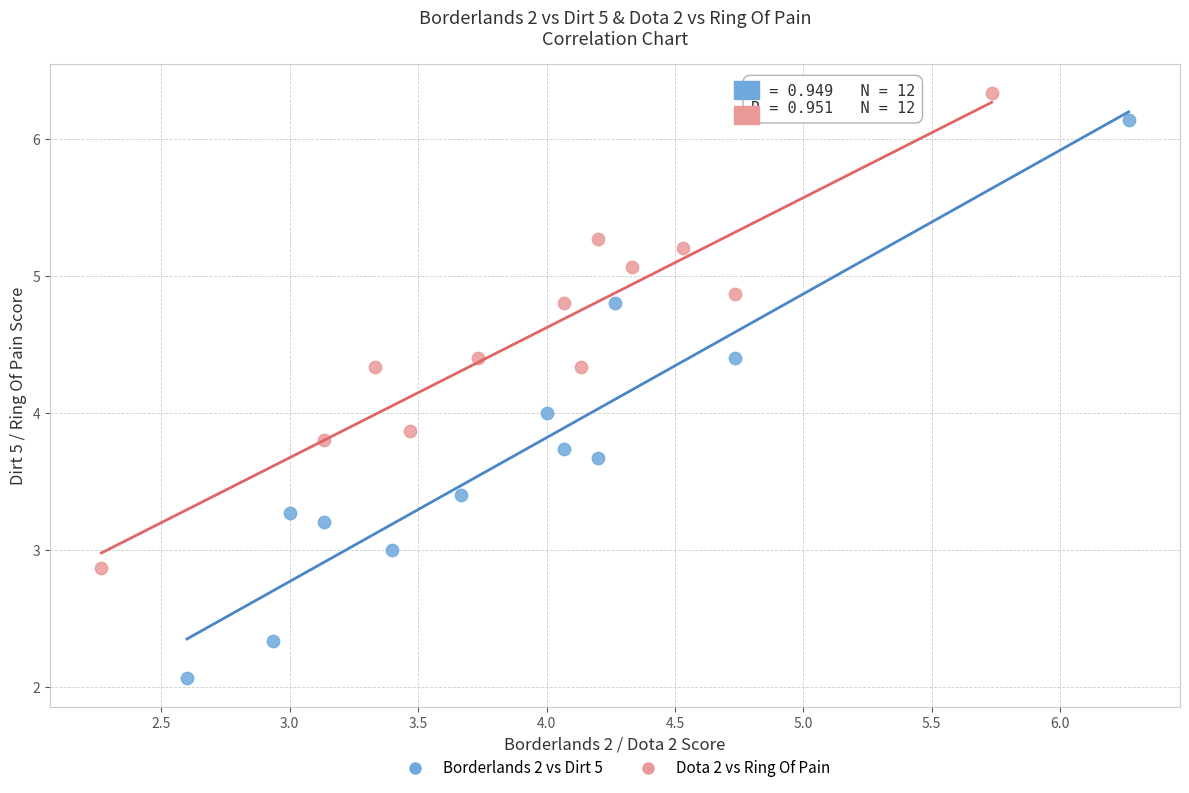

Which series has the largest Y range (max minus min)?

Borderlands 2 vs Dirt 5